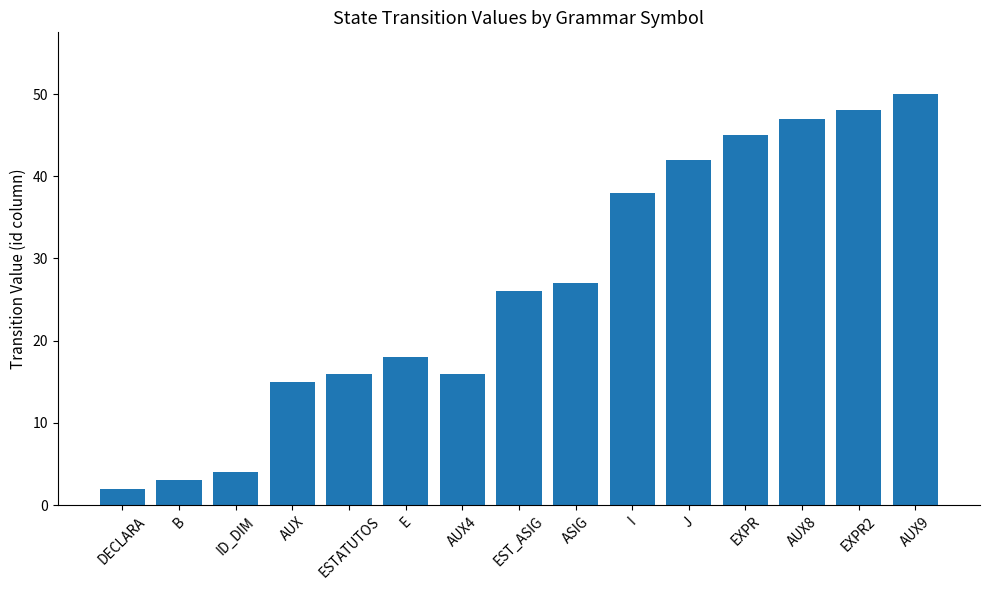

What is the approximate value at EST_ASIG?

26